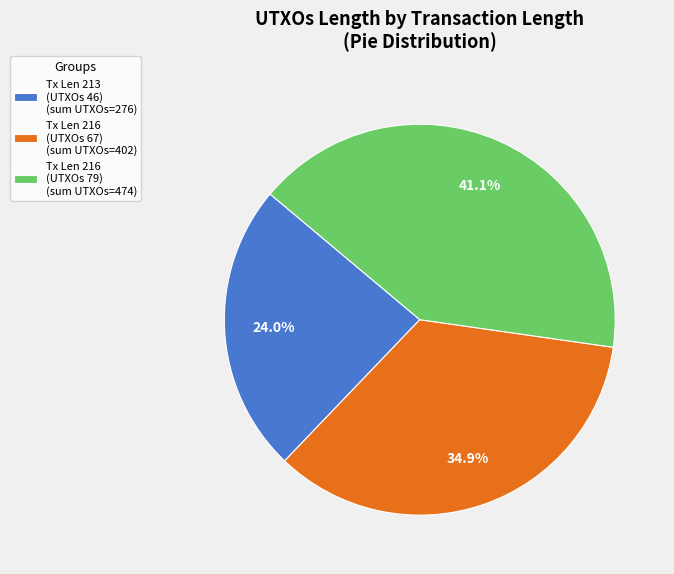

Approximately how many times larger is the value at Tx Len 216 (UTXOs 67) (sum UTXOs=402) compared to Tx Len 216 (UTXOs 79) (sum UTXOs=474)?

0.8